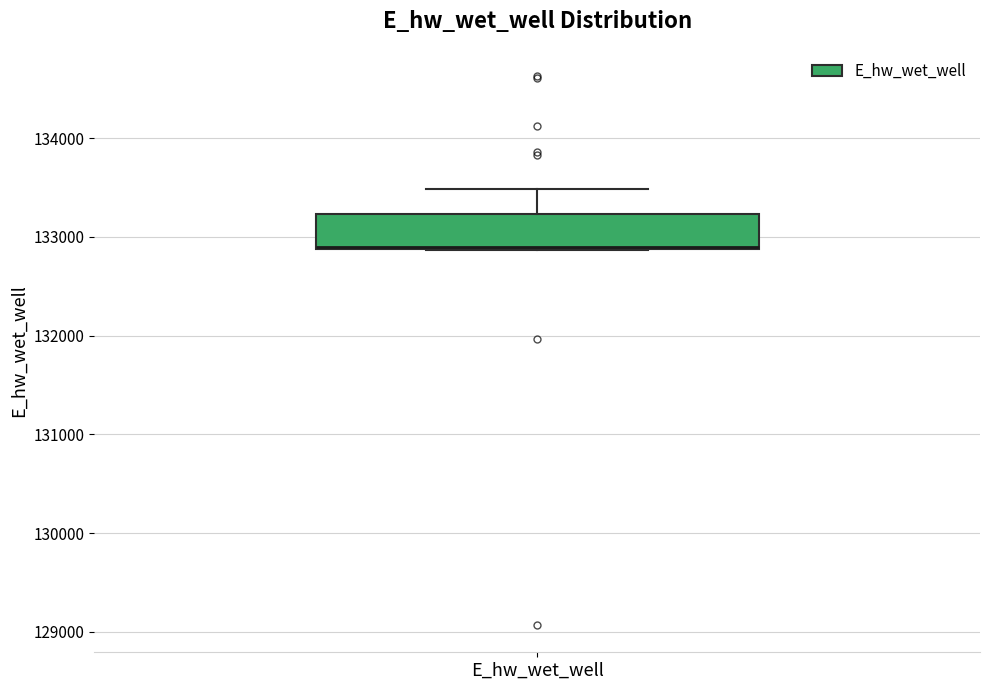

Read this box plot against the y-axis: the position of the median line, the range covered by the box, and the ends of both whiskers. The values are not printed on the chart, so give them approximately, as read against the axis.

median 132900 (drawn on the box's lower edge), box 132900 to 133200, whiskers 132900 to 133500